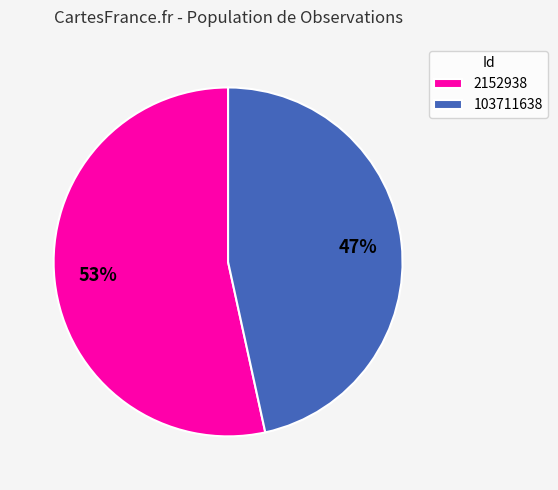

How many segments does this pie chart have?

2